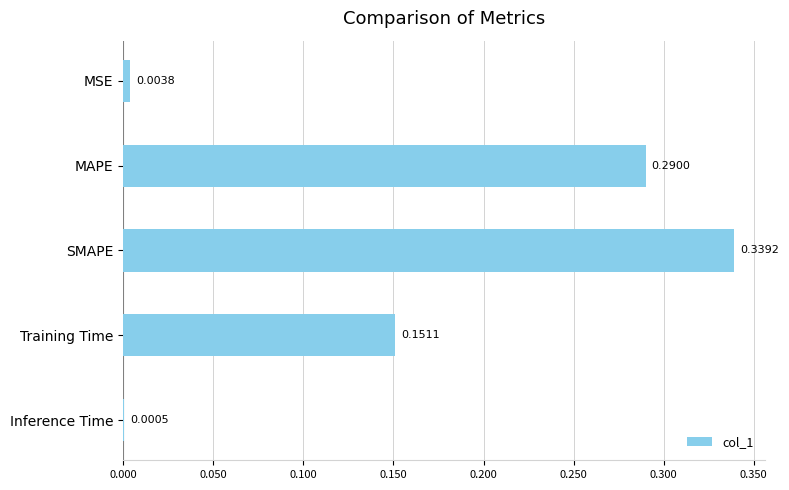

What is the sum of the values at MAPE and Training Time?

0.4